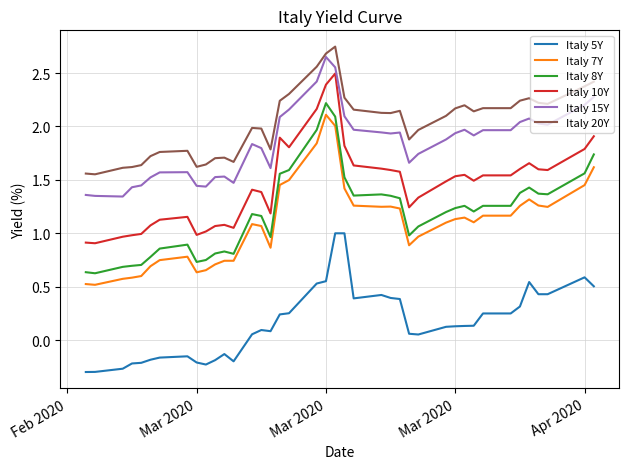

Which series has the largest total across all categories?

Italy 20Y